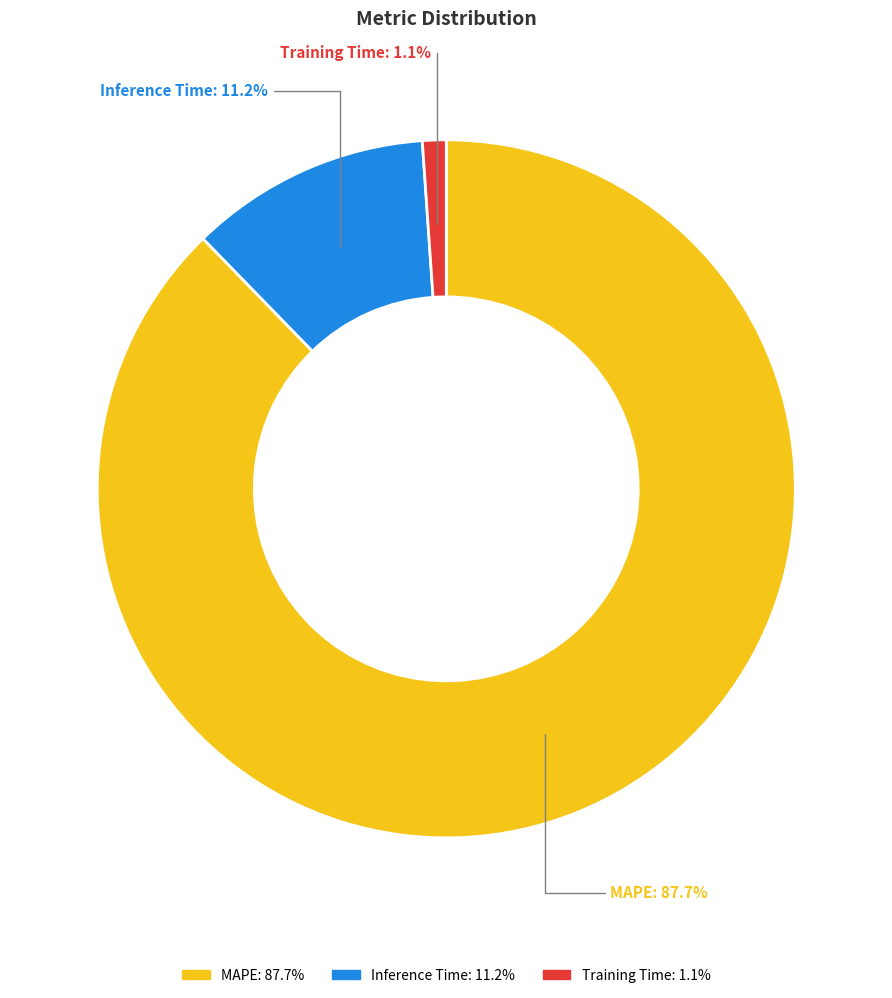

Combined, do Training Time and Inference Time account for over 50%?

No